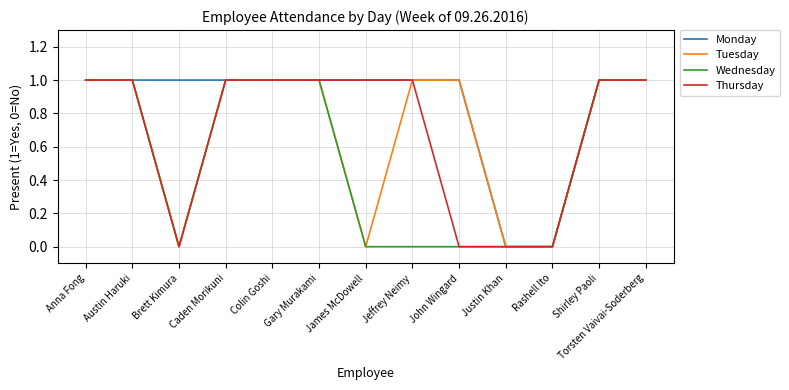

Reading right to left, transcribe all the data shown in this chart.

Monday: Torsten Vaivai-Soderberg=1	Shirley Paoli=1	Rashell Ito=0	Justin Khan=0	John Wingard=1	Jeffrey Neimy=1	James McDowell=1	Gary Murakami=1	Colin Goshi=1	Caden Morikuni=1	Brett Kimura=1	Austin Haruki=1	Anna Fong=1
Tuesday: Torsten Vaivai-Soderberg=1	Shirley Paoli=1	Rashell Ito=0	Justin Khan=0	John Wingard=1	Jeffrey Neimy=1	James McDowell=0	Gary Murakami=1	Colin Goshi=1	Caden Morikuni=1	Brett Kimura=0	Austin Haruki=1	Anna Fong=1
Wednesday: Torsten Vaivai-Soderberg=1	Shirley Paoli=1	Rashell Ito=0	Justin Khan=0	John Wingard=0	Jeffrey Neimy=0	James McDowell=0	Gary Murakami=1	Colin Goshi=1	Caden Morikuni=1	Brett Kimura=0	Austin Haruki=1	Anna Fong=1
Thursday: Torsten Vaivai-Soderberg=1	Shirley Paoli=1	Rashell Ito=0	Justin Khan=0	John Wingard=0	Jeffrey Neimy=1	James McDowell=1	Gary Murakami=1	Colin Goshi=1	Caden Morikuni=1	Brett Kimura=0	Austin Haruki=1	Anna Fong=1